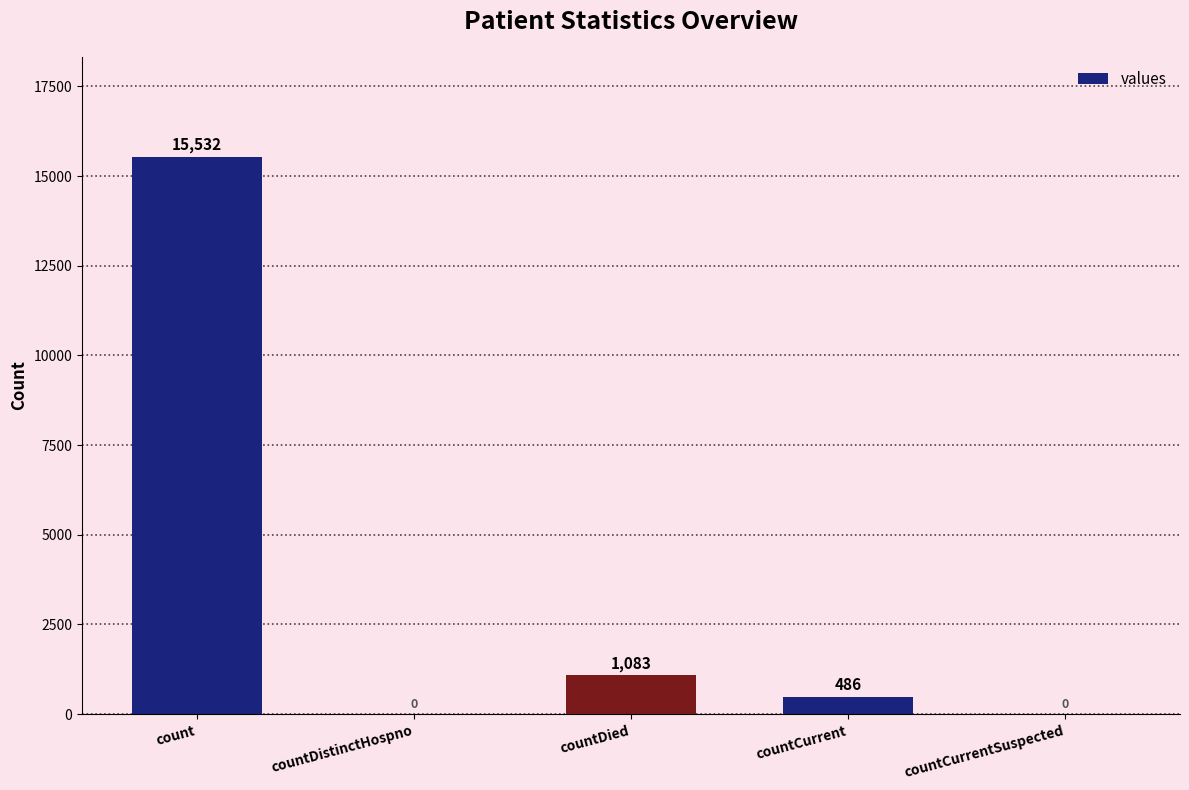

Which category has the highest value across all series?

count